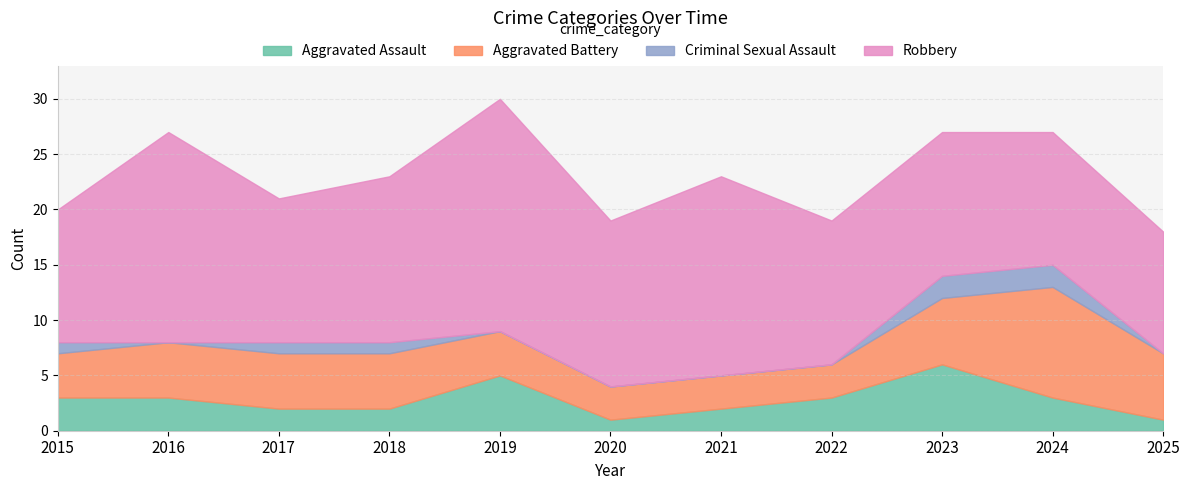

What is the difference between the Robbery values at 2018 and 2025?

4